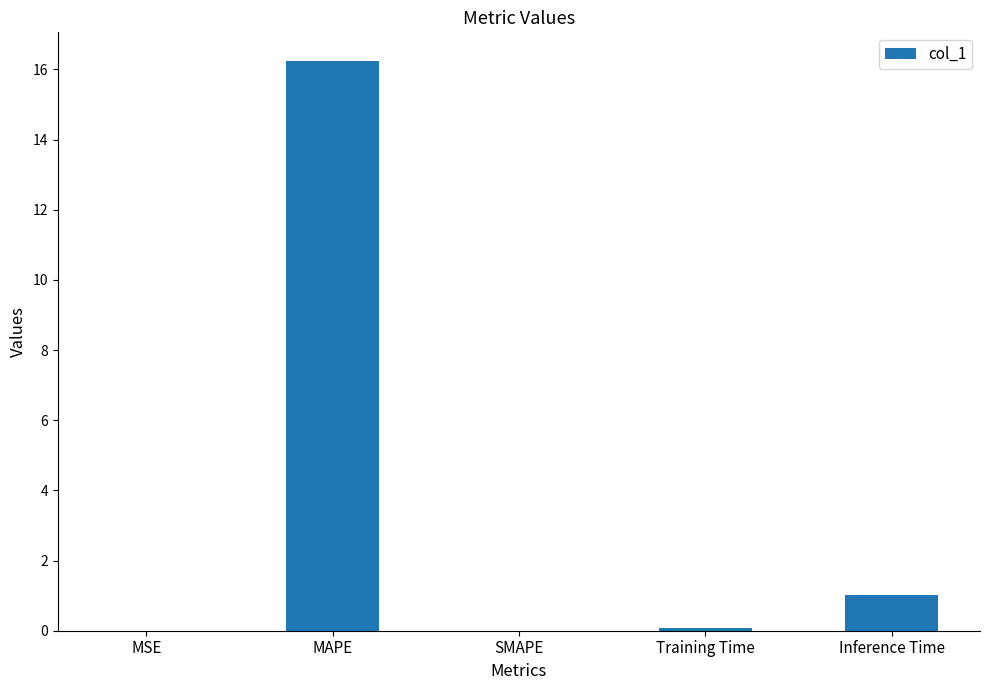

What is the maximum value shown in the chart?

16.2